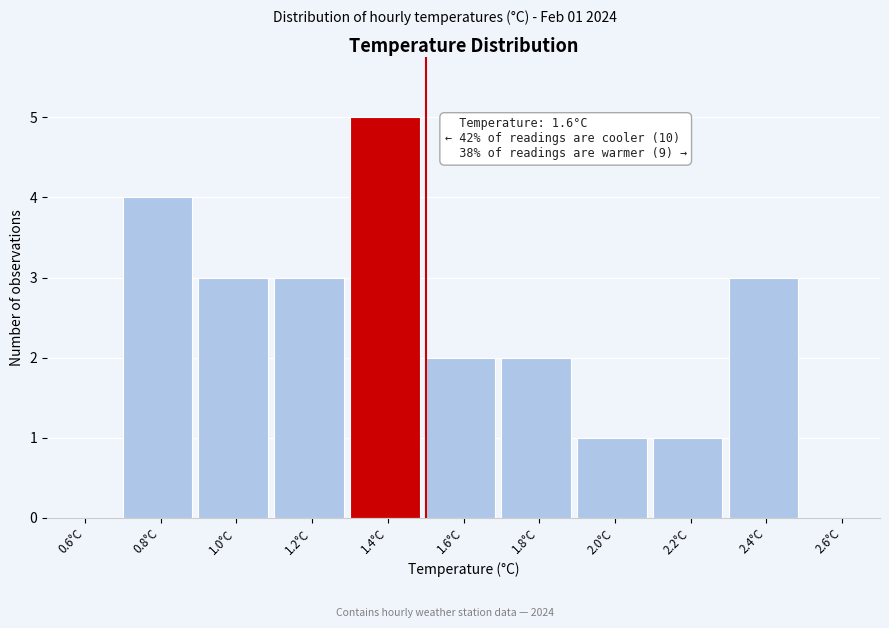

Reading left to right, extract all data points from this chart.

0.6°C=0	0.8°C=4	1.0°C=3	1.2°C=3	1.4°C=5	1.6°C=2	1.8°C=2	2.0°C=1	2.2°C=1	2.4°C=3	2.6°C=0